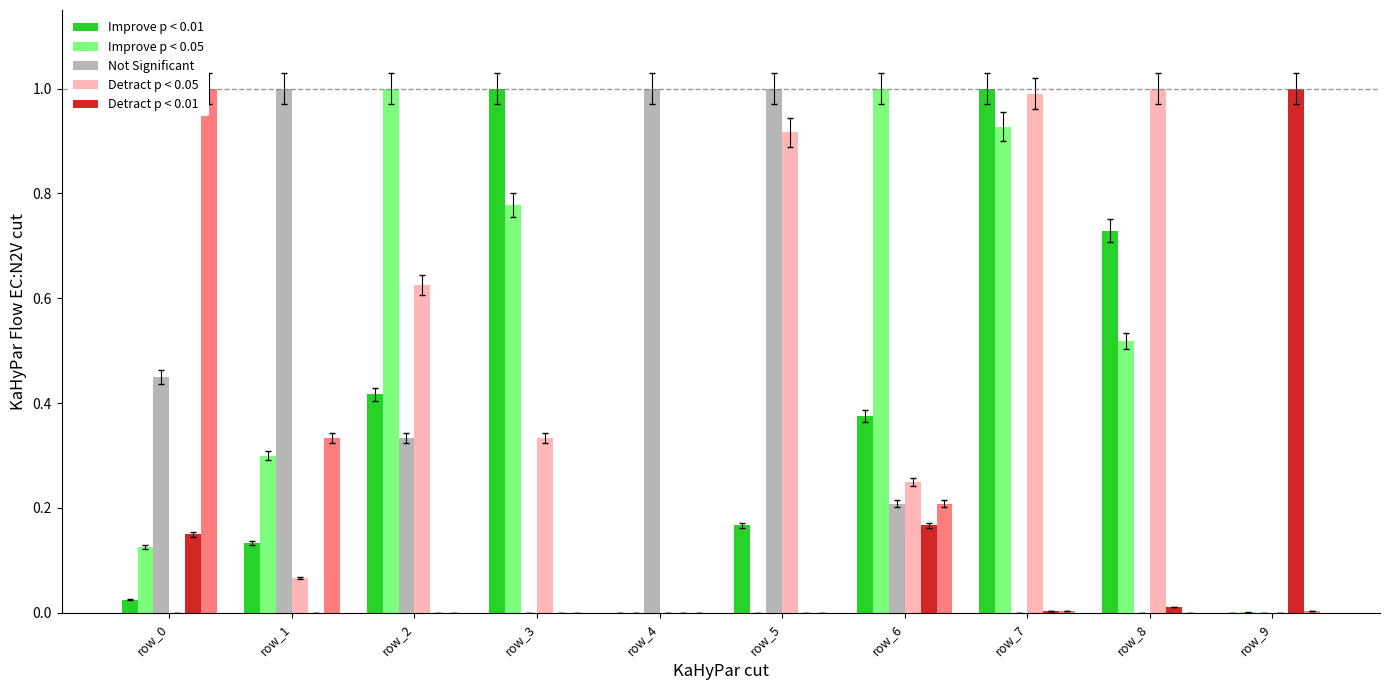

Does the chart contain stacked bars?

No